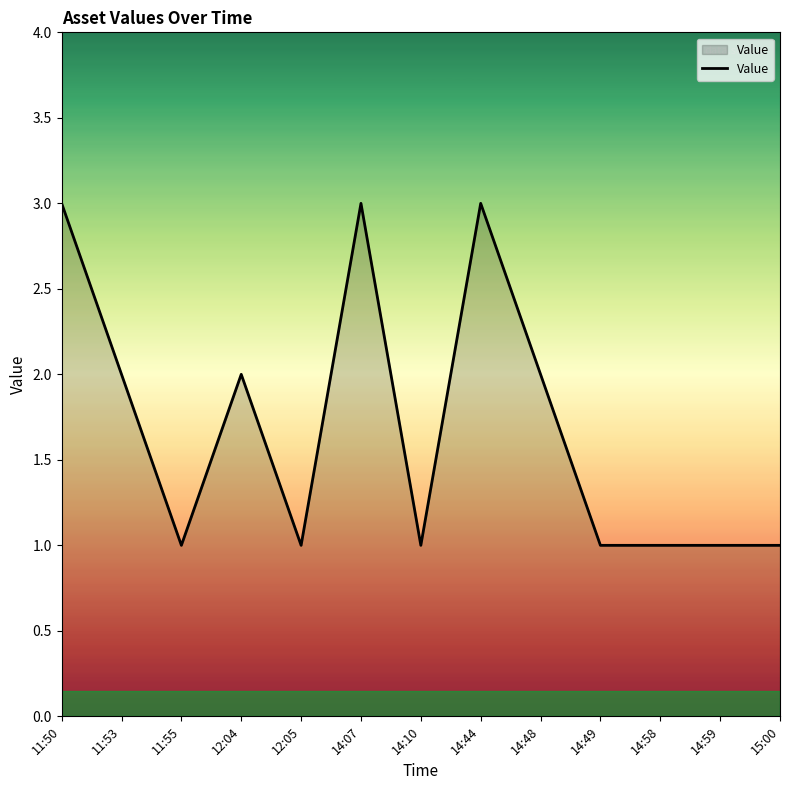

What is the difference between the values at 11:50 and 14:48?

1